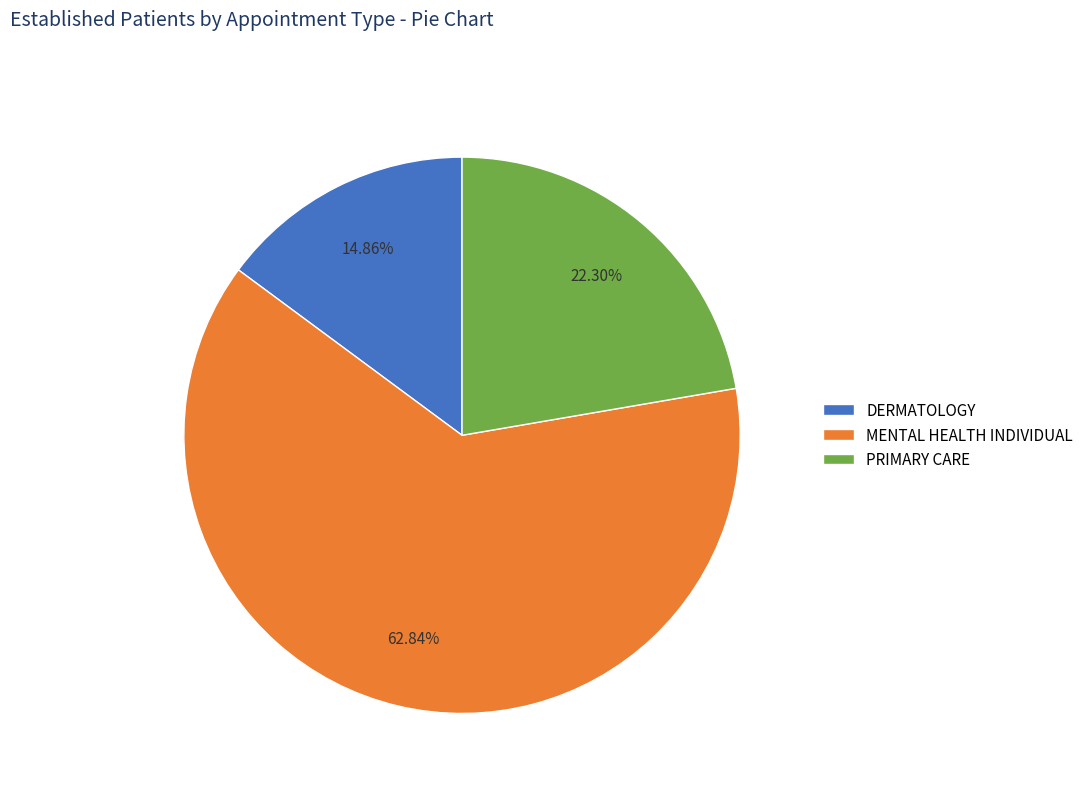

How many slices are in this pie chart?

3